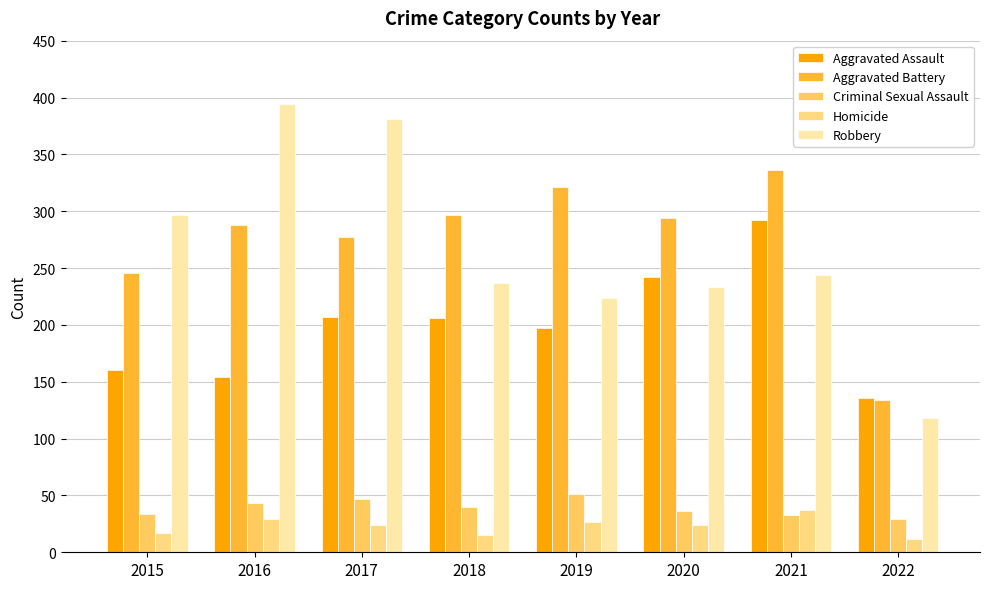

The value of Robbery at 2020 is 419. True or false?

False